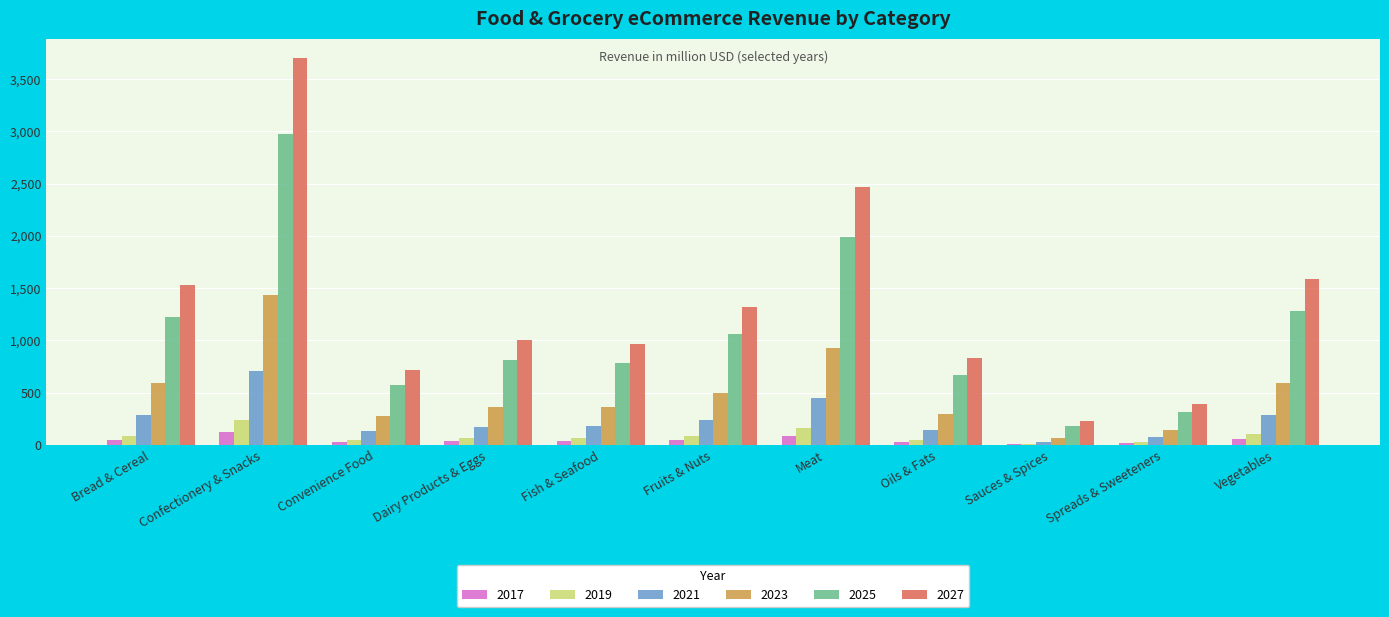

What is the greatest value displayed?

3702.0